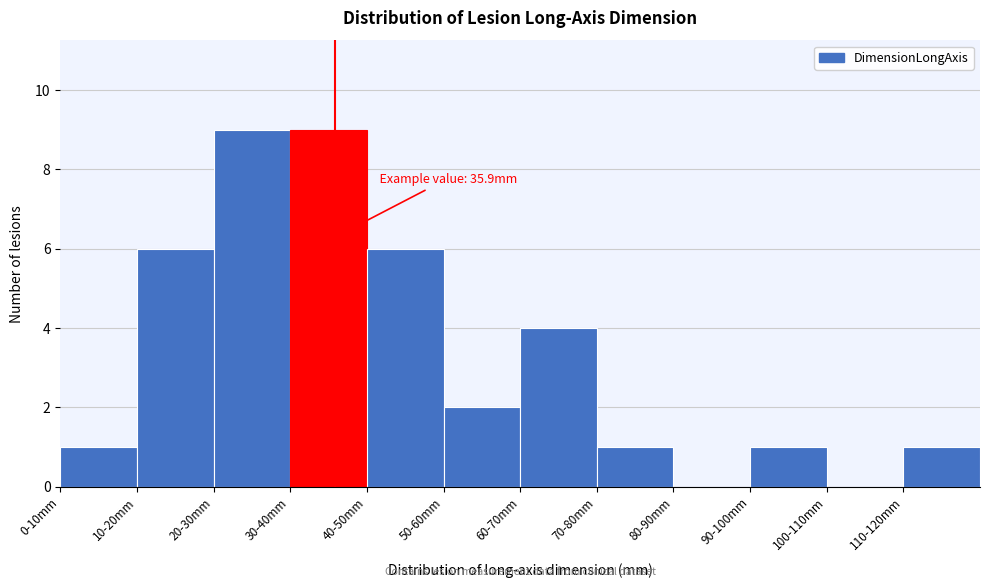

Reading right to left, transcribe all the data shown in this chart.

110-120mm=1	100-110mm=0	90-100mm=1	80-90mm=0	70-80mm=1	60-70mm=4	50-60mm=2	40-50mm=6	30-40mm=9	20-30mm=9	10-20mm=6	0-10mm=1